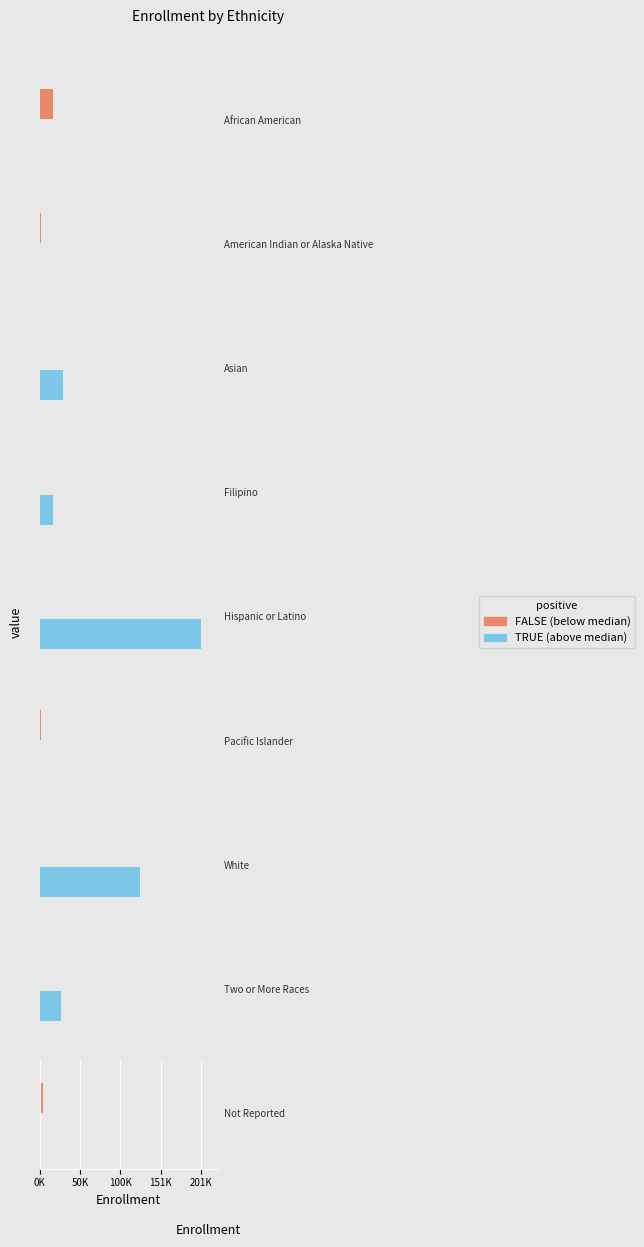

Approximately how many times larger is the value at American Indian or Alaska Native compared to Two or More Races?

0.1